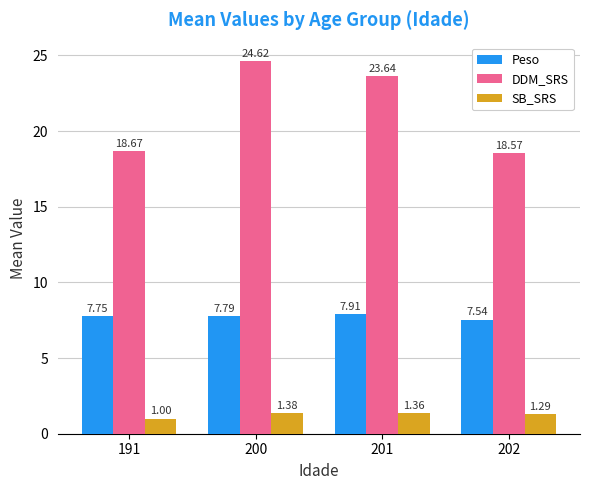

Is the value of DDM_SRS at 201 greater than the value of SB_SRS at 202?

Yes